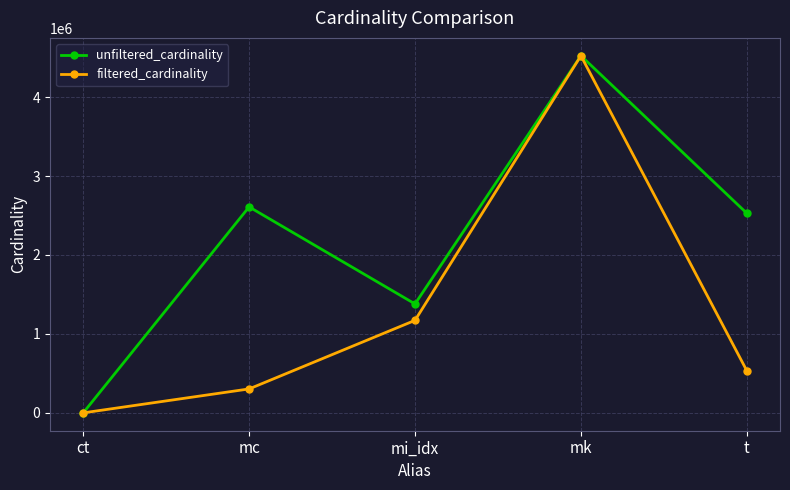

Which category has the highest value in the unfiltered_cardinality series?

mk